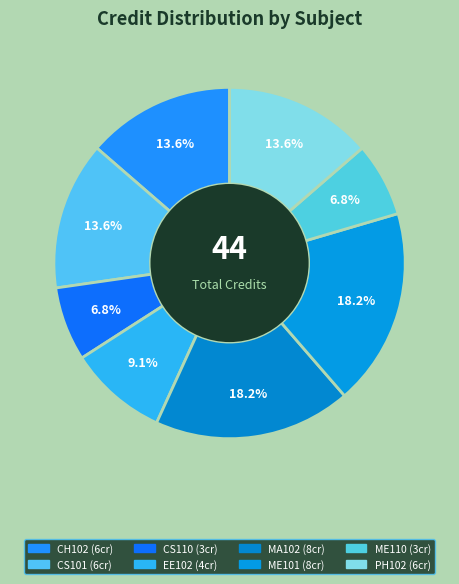

How many segments does this pie chart have?

8